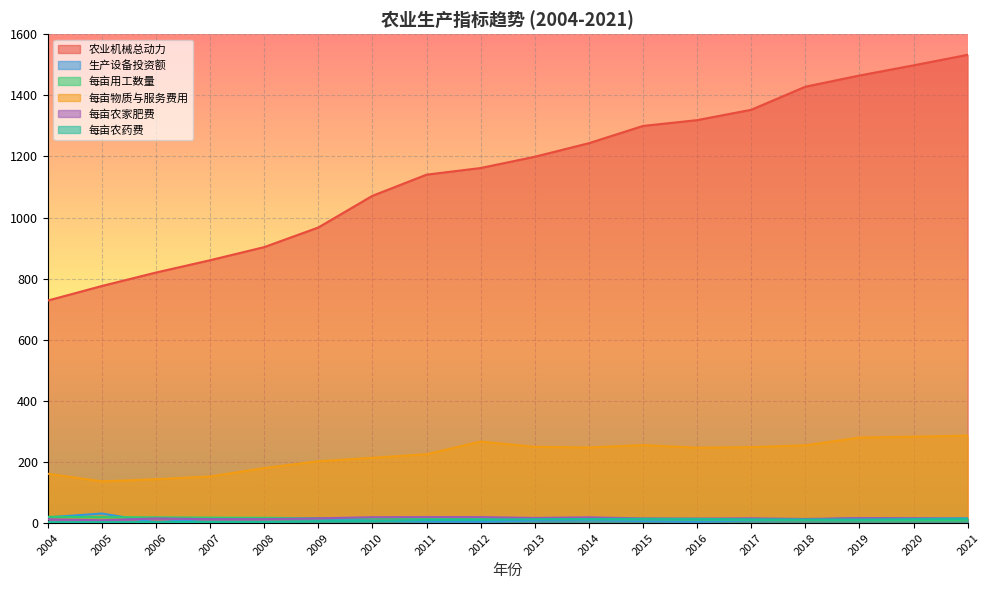

Reading right to left, list all the values displayed in this chart.

农业机械总动力: 2021=1532.5	2020=1498.0	2019=1464.7	2018=1428.1	2017=1352.6	2016=1318.7	2015=1299.7	2014=1243.3	2013=1198.9	2012=1162.0	2011=1140.3	2010=1071.1	2009=967.4	2008=903.2	2007=860.3	2006=820.0	2005=776.0	2004=728.3
生产设备投资额: 2021=16.1	2020=15.4	2019=16.6	2018=11.1	2017=9.3	2016=4.5	2015=7.0	2014=9.5	2013=8.6	2012=4.8	2011=5.4	2010=8.1	2009=15.6	2008=14.2	2007=15.2	2006=2.4	2005=31.6	2004=18.9
每亩用工数量: 2021=9.1	2020=9.2	2019=9.4	2018=10.4	2017=11.2	2016=11.6	2015=12.2	2014=12.8	2013=13.8	2012=15.0	2011=15.3	2010=15.9	2009=16.2	2008=17.4	2007=18.0	2006=19.1	2005=19.5	2004=20.9
每亩物质与服务费用: 2021=286.5	2020=282.8	2019=280.1	2018=254.6	2017=248.6	2016=246.8	2015=255.4	2014=247.6	2013=249.6	2012=267.0	2011=225.5	2010=214.0	2009=202.6	2008=180.2	2007=152.8	2006=143.7	2005=136.8	2004=161.7
每亩农家肥费: 2021=13.3	2020=15.8	2019=16.6	2018=13.7	2017=15.9	2016=14.8	2015=15.4	2014=19.0	2013=17.1	2012=19.8	2011=19.8	2010=19.4	2009=15.8	2008=13.1	2007=13.0	2006=15.4	2005=9.4	2004=12.5
每亩农药费: 2021=13.7	2020=13.2	2019=11.9	2018=12.0	2017=12.5	2016=13.9	2015=14.3	2014=13.5	2013=12.8	2012=10.6	2011=10.3	2010=7.0	2009=6.7	2008=4.1	2007=4.1	2006=3.3	2005=3.3	2004=3.2